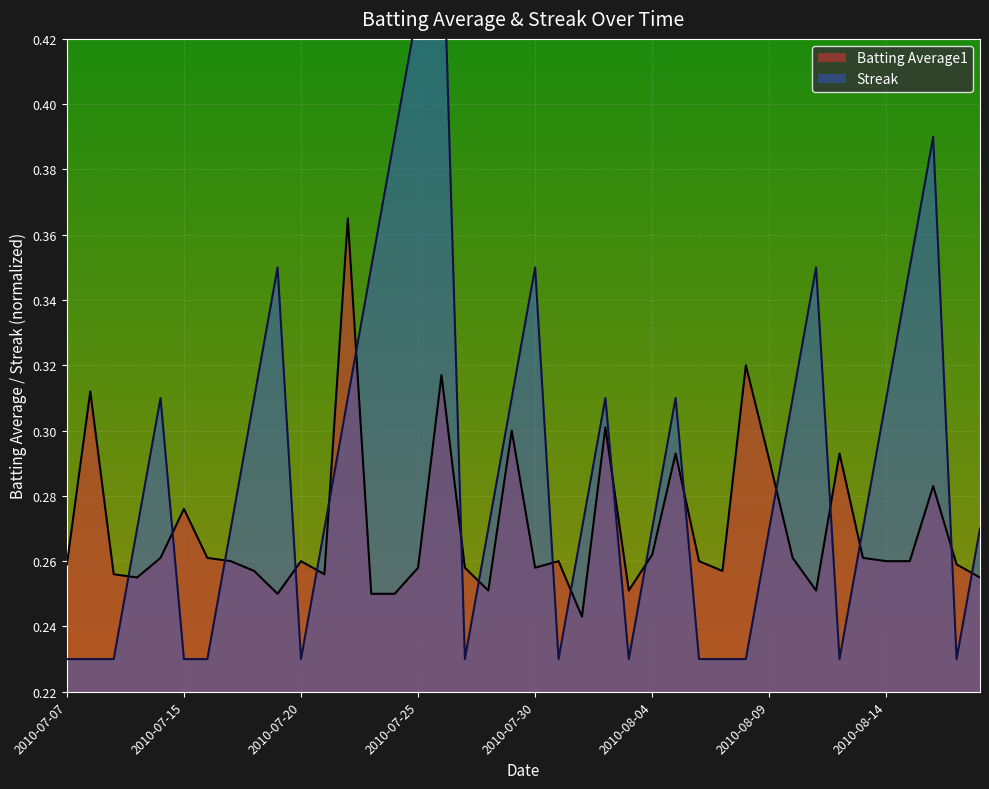

List the series in order of their peak value, lowest first.

Batting Average1, Streak